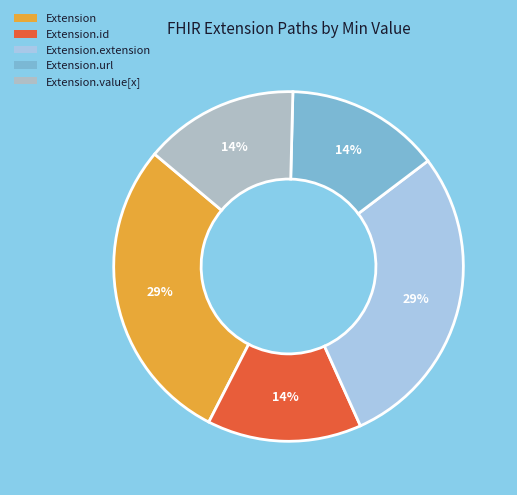

Count the number of slices in the pie.

5